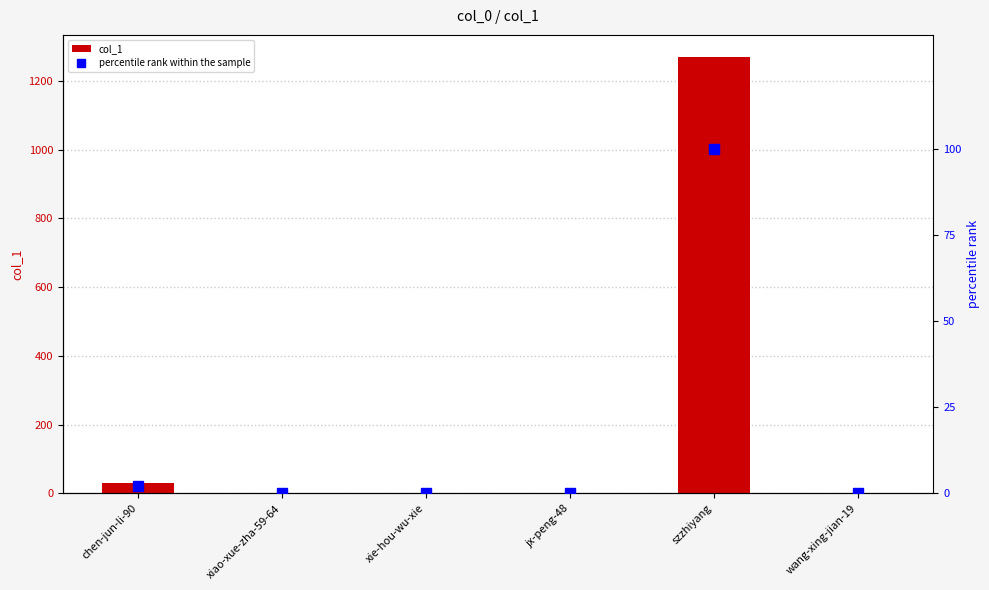

How many positive values does the col_1 series have?

4